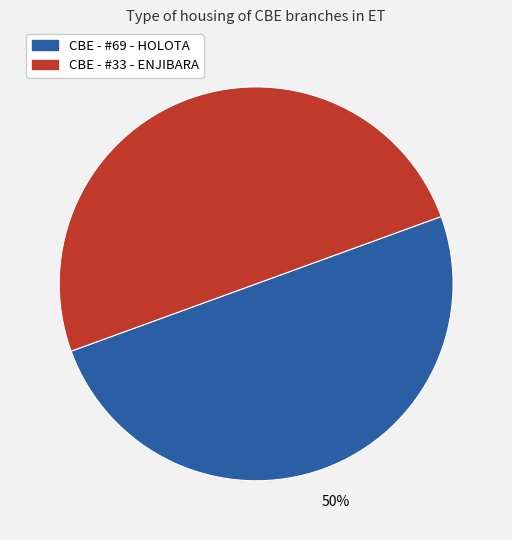

Approximately how many times larger is the value at CBE - #69 - HOLOTA compared to CBE - #33 - ENJIBARA?

1.0